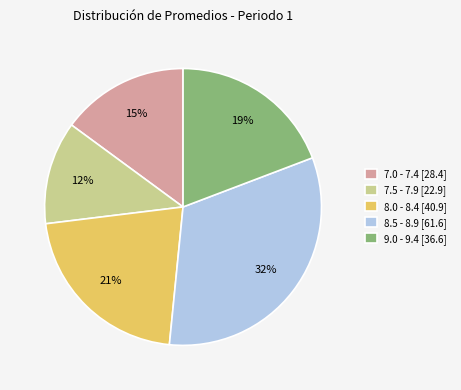

Rank the categories by value from highest to lowest.

8.5 - 8.9 [61.6], 8.0 - 8.4 [40.9], 9.0 - 9.4 [36.6], 7.0 - 7.4 [28.4], 7.5 - 7.9 [22.9]